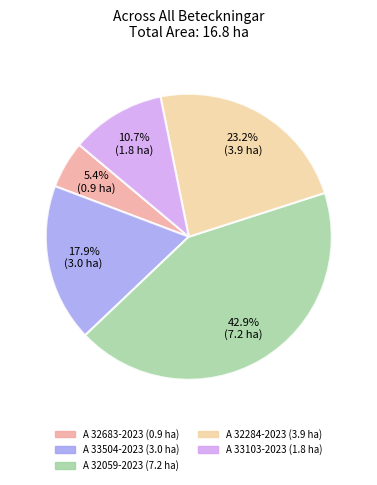

To the nearest percent, what is the difference between the A 33103-2023 and A 32683-2023 slice percentages?

5%